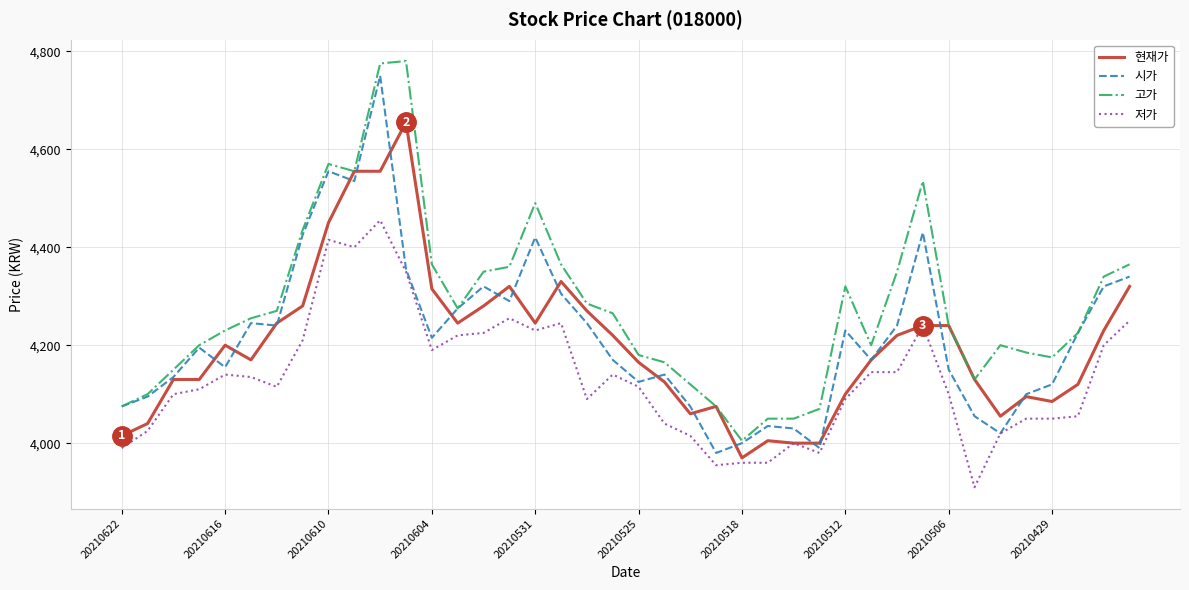

True or false: 고가 and 저가 cross at least once.

False